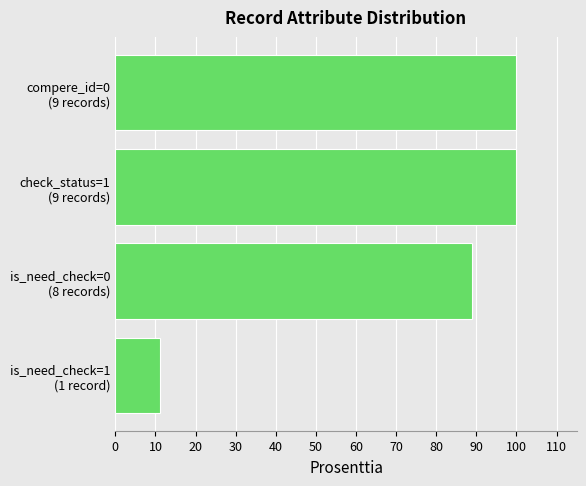

Reading bottom to top, extract all data points from this chart.

11.1	88.9	100.0	100.0